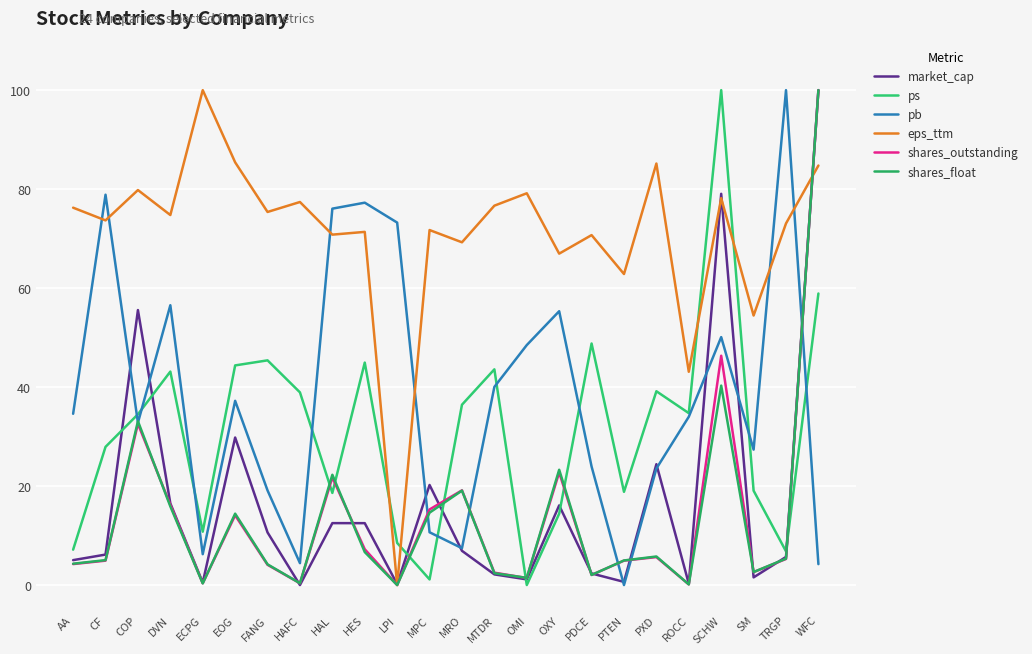

How many lines are shown in the chart?

6